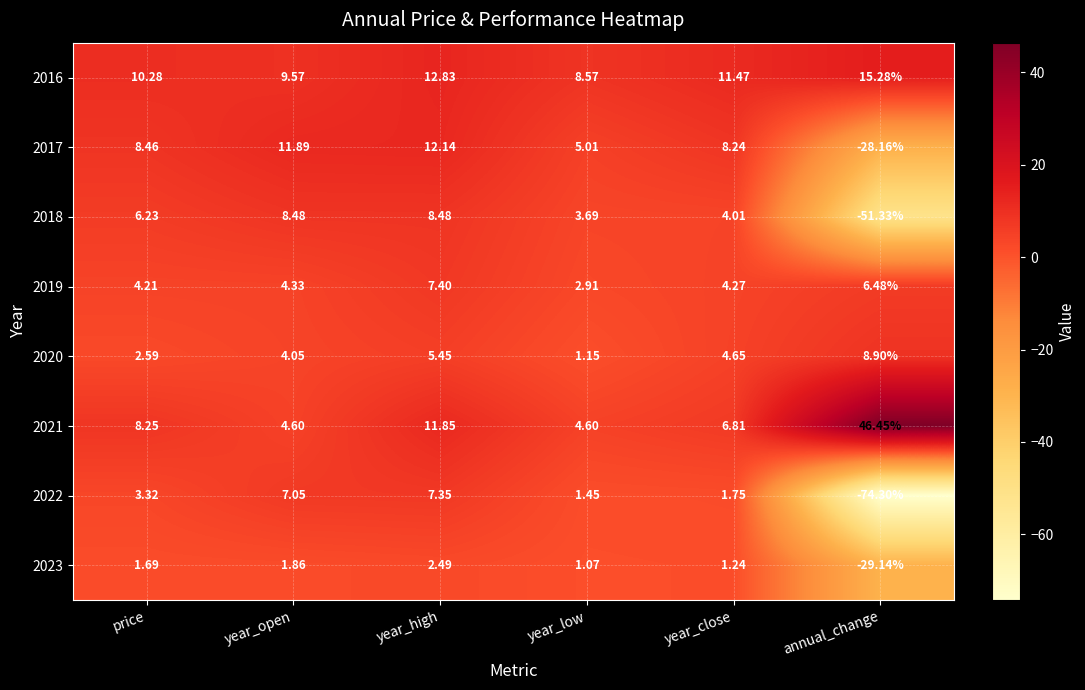

Rank the series at price from lowest to highest value.

2023, 2020, 2022, 2019, 2018, 2021, 2017, 2016